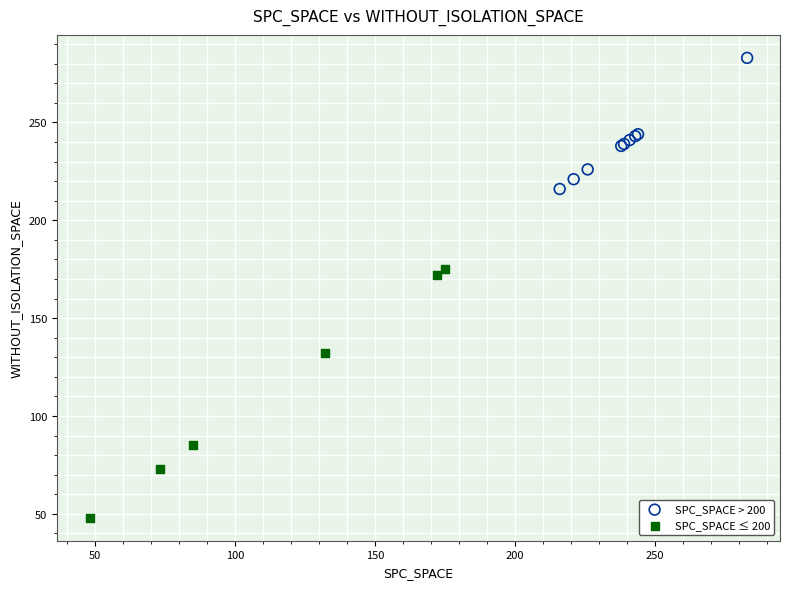

Which series has the widest spread of Y values?

SPC_SPACE ≤ 200